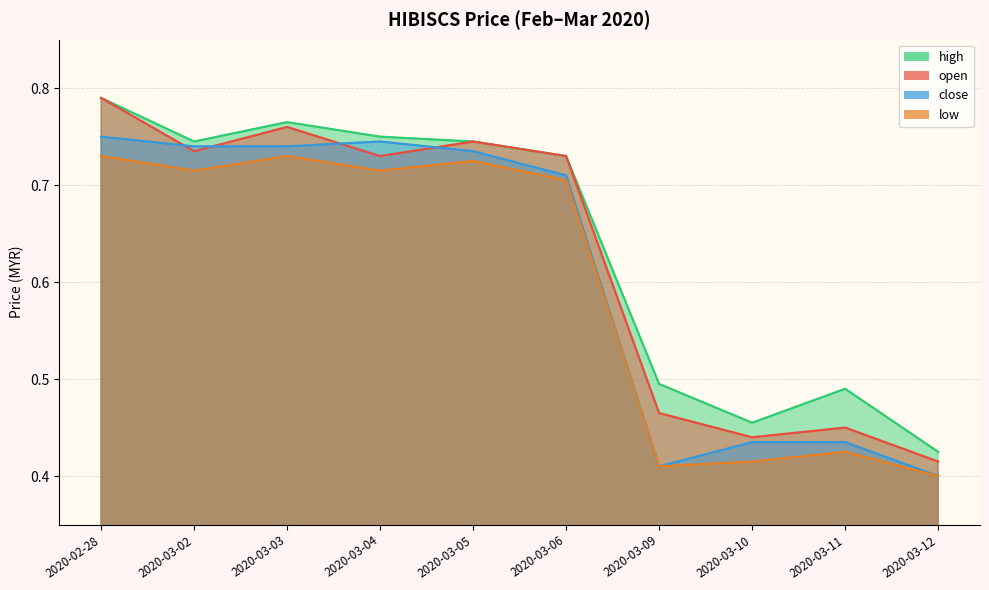

What is the sum of the open values at 2020-02-28 and 2020-03-09?

1.3